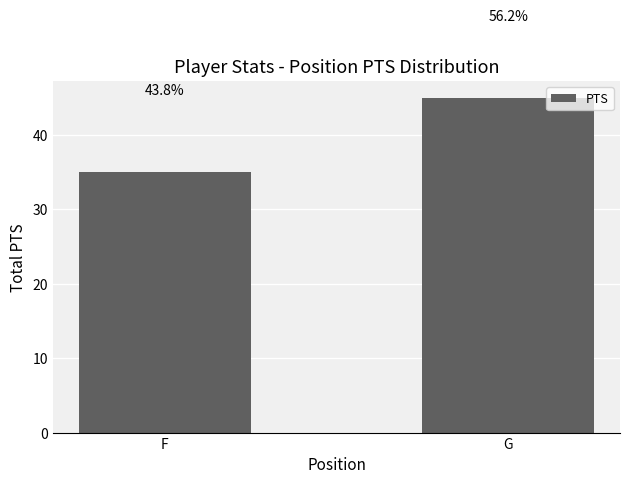

Approximately how many times larger is the value at G compared to F?

1.3